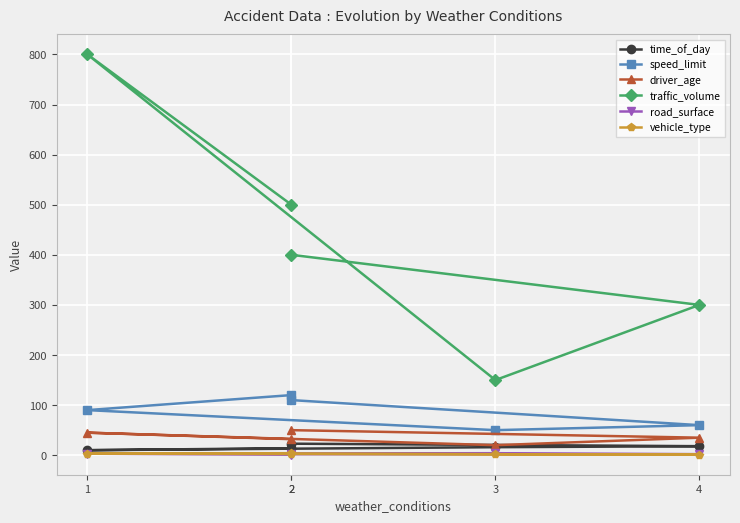

What is the difference between the highest and lowest values at 2?

499